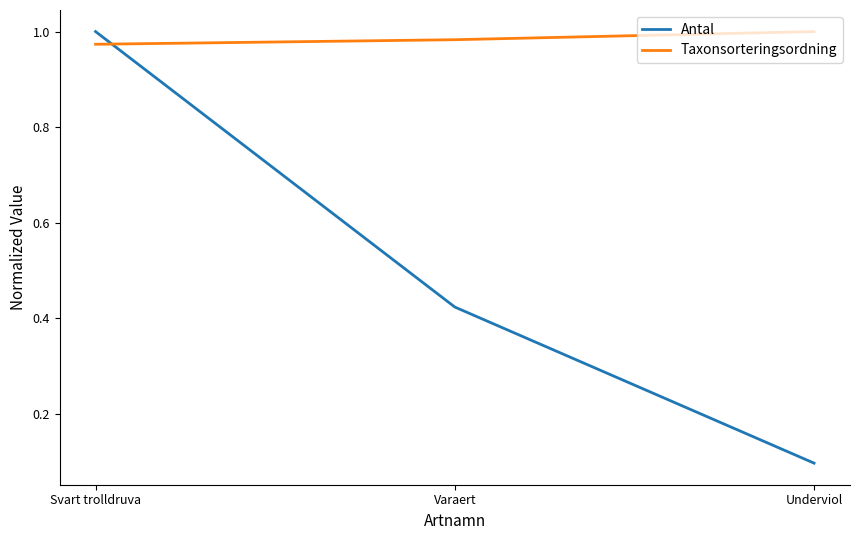

What are all the series names shown in the legend?

Antal, Taxonsorteringsordning